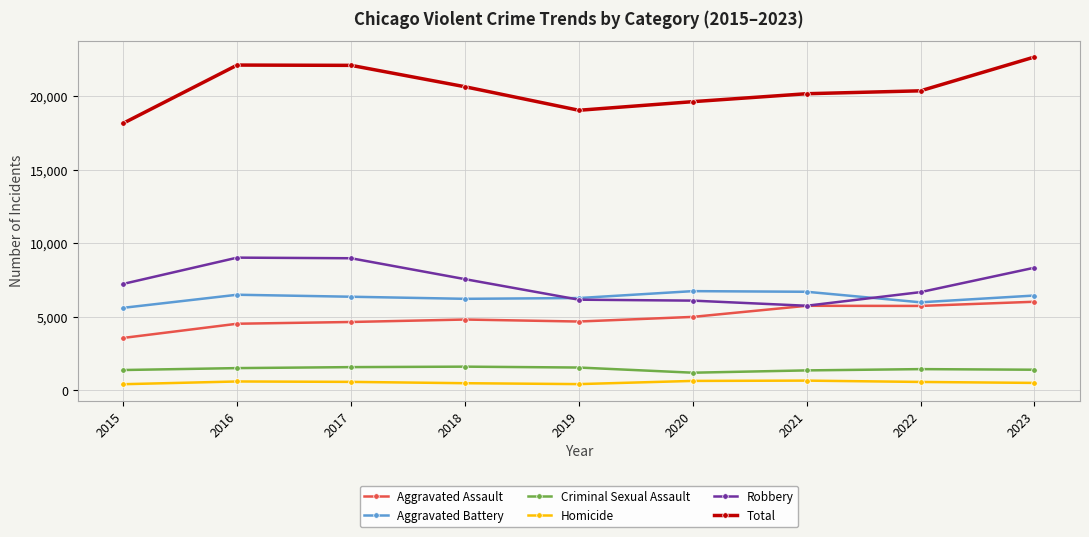

Which series has the largest total across all categories?

Total